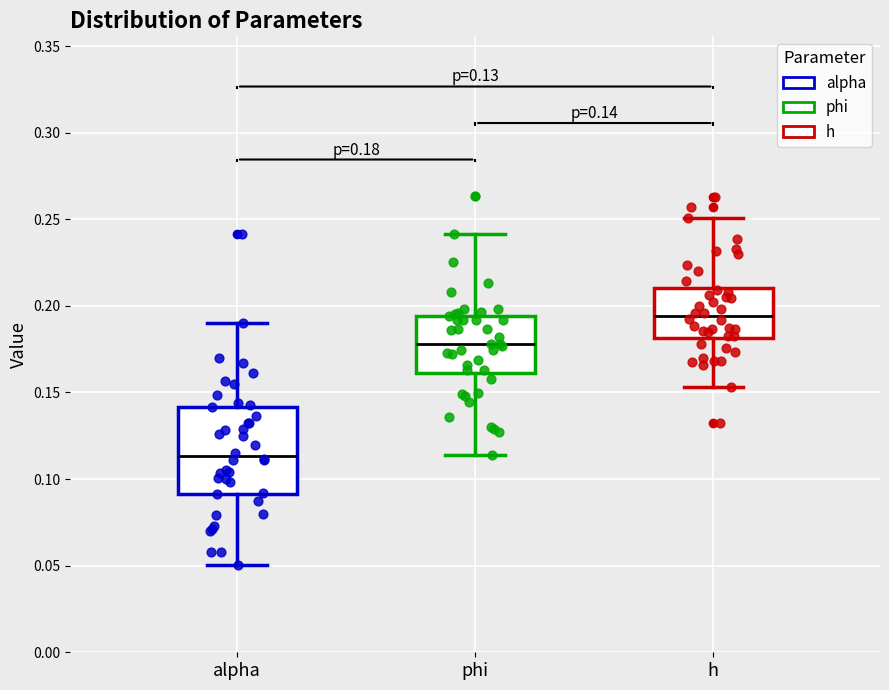

Which box's median line is the highest?

h